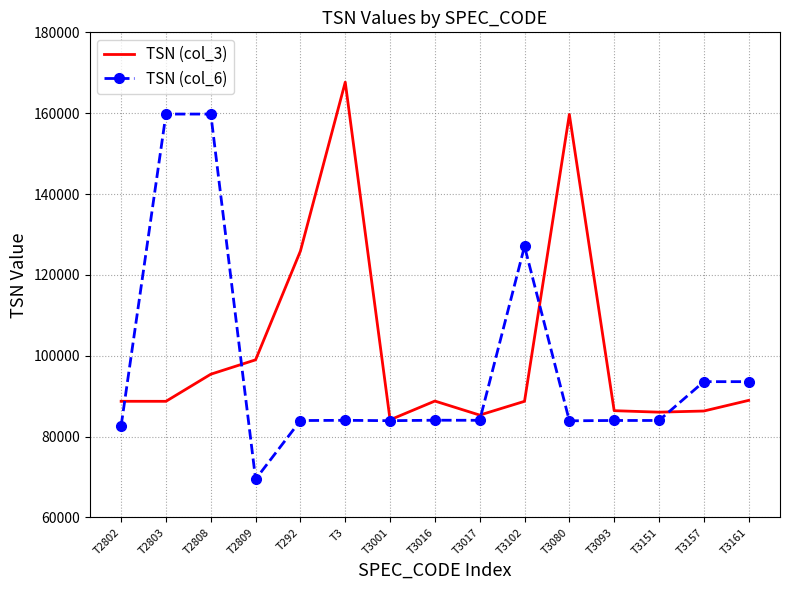

True or false: TSN (col_6) has a value of 93594 at T3161.

True